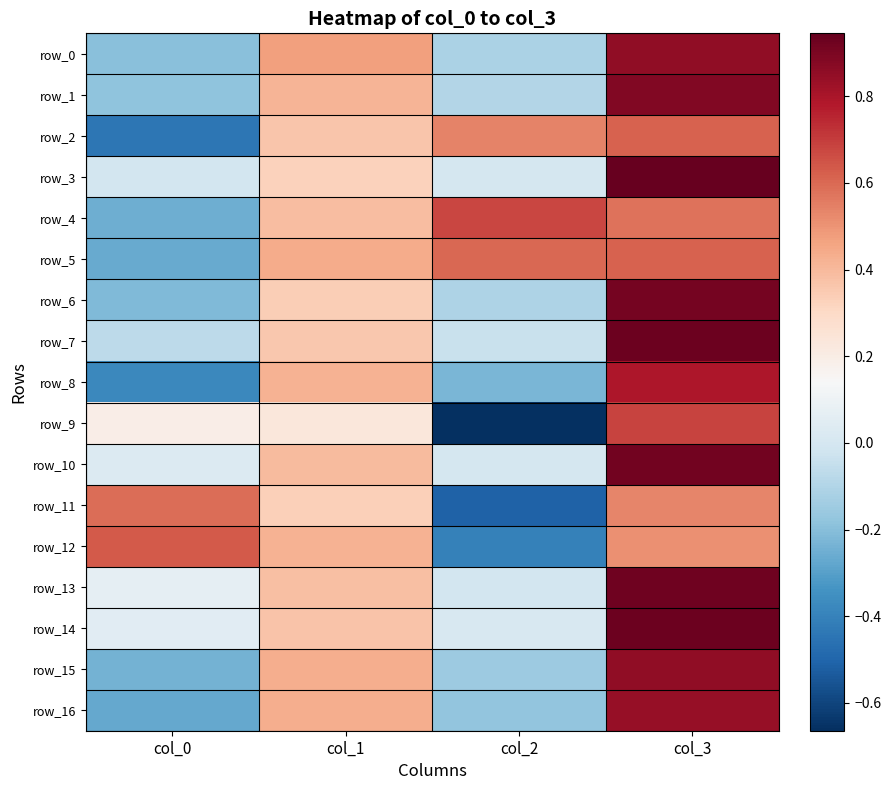

Which series has the largest total across all categories?

row_5